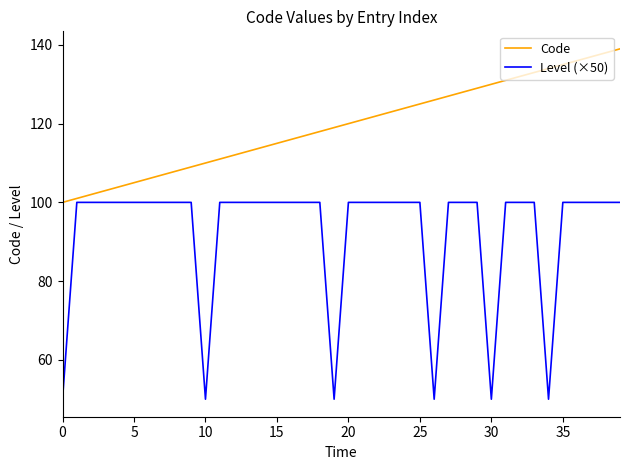

Which series has the largest total across all categories?

Code